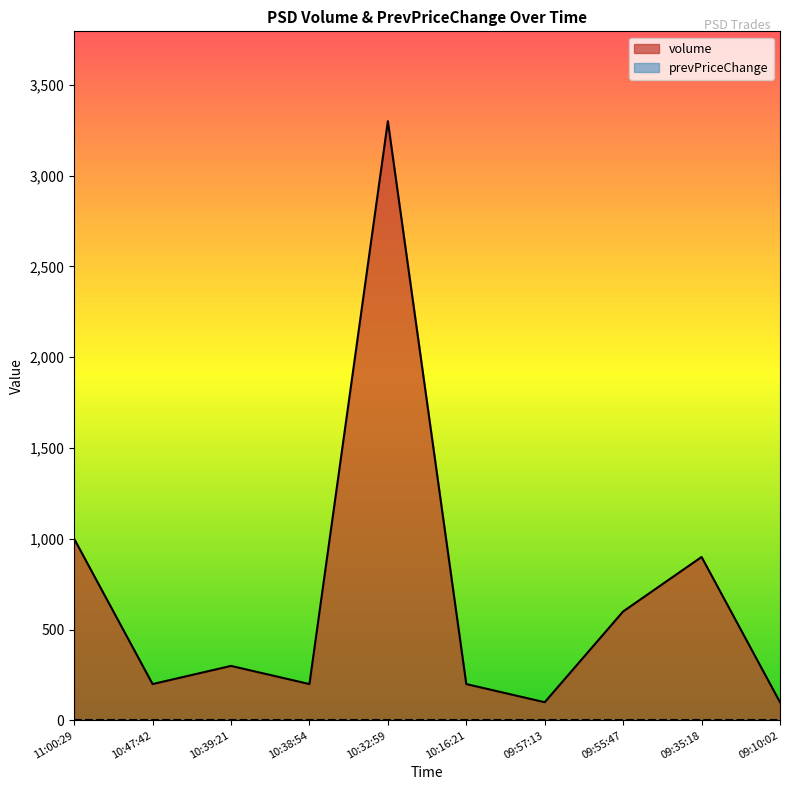

What is the difference between the maximum and minimum values?

3200